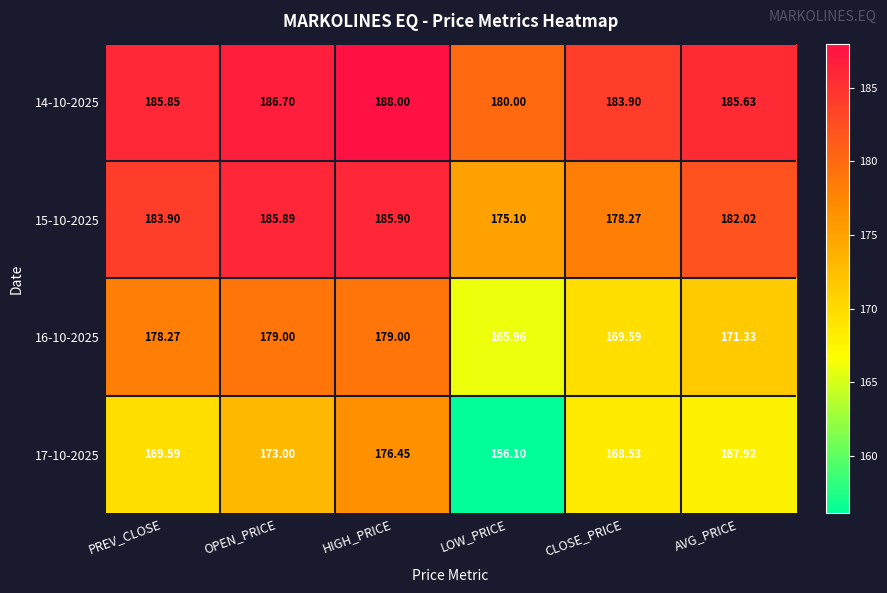

At which label does 15-10-2025 first exceed 183?

PREV_CLOSE